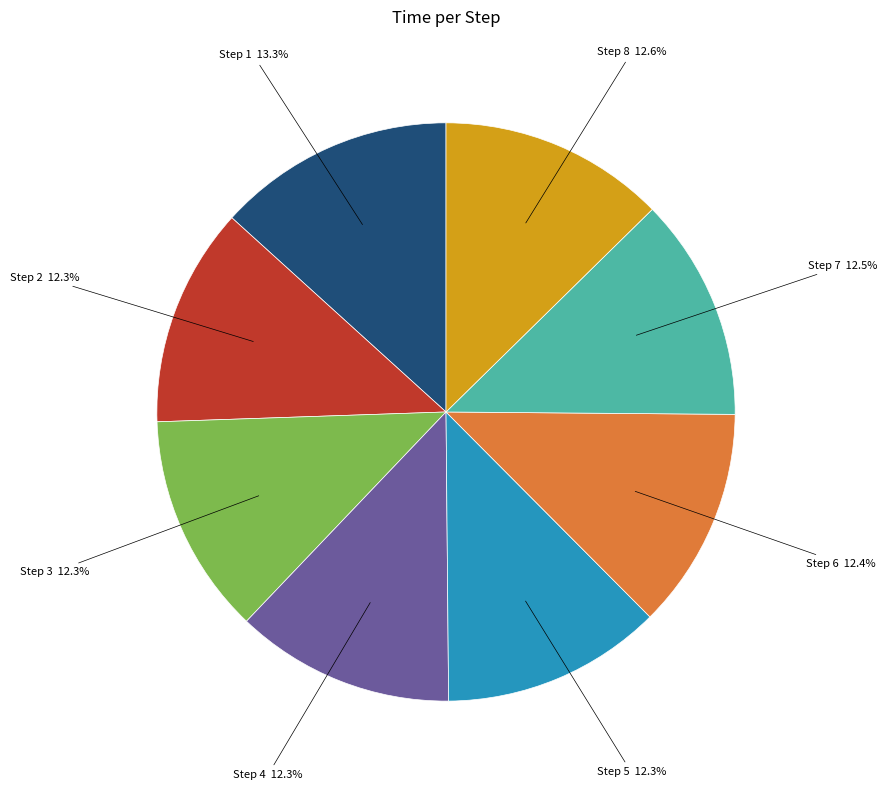

Does Step 8 account for over 50% of the chart?

No